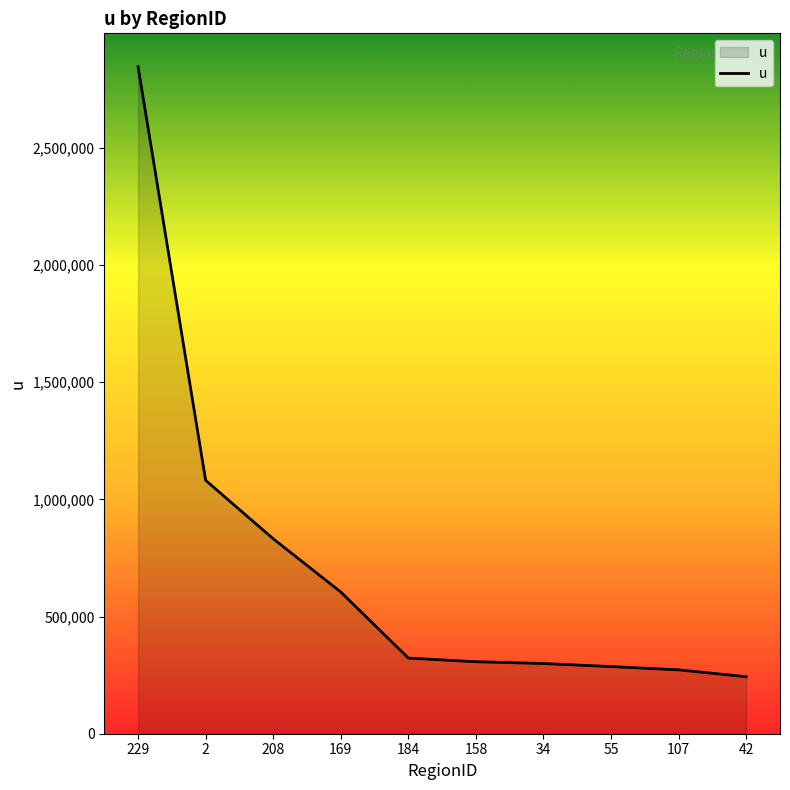

Approximately how many times larger is the value at 42 compared to 55?

0.8